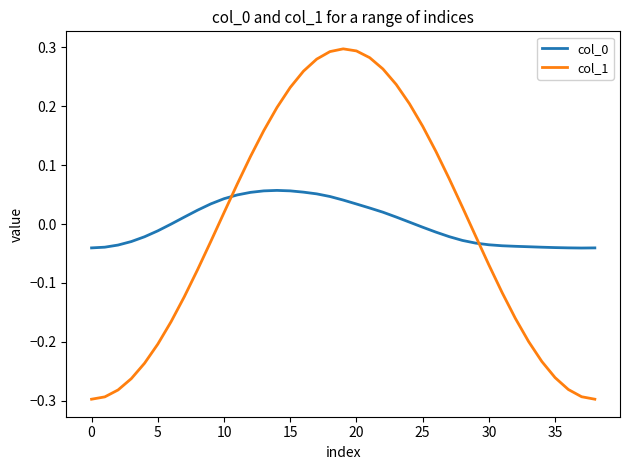

Which series has the widest spread of values?

col_1